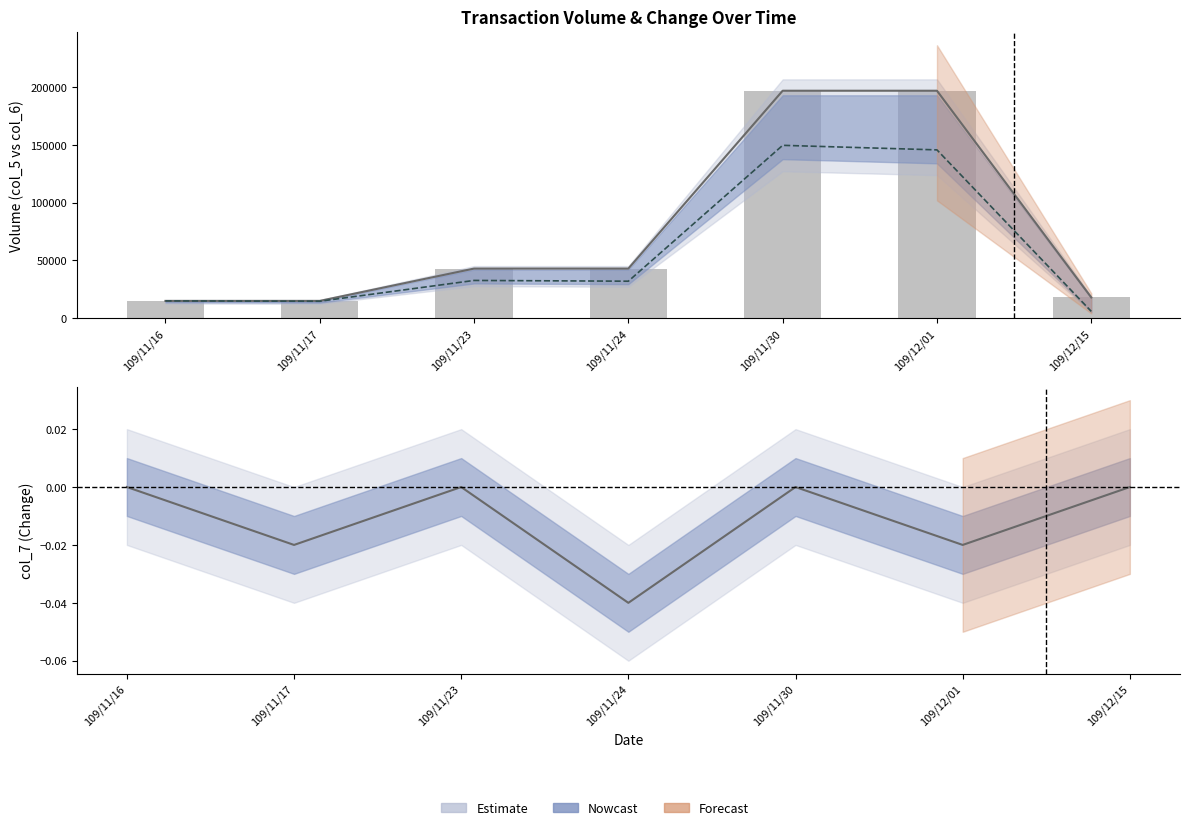

Between 109/11/30 and 109/12/01, which series saw the biggest shift?

col_6 line